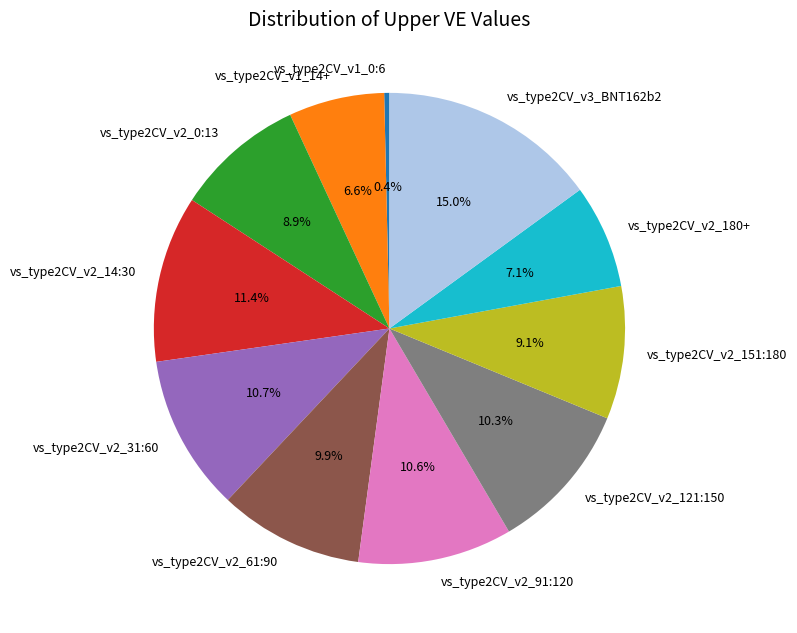

To the nearest percent, what is the average slice percentage?

9%